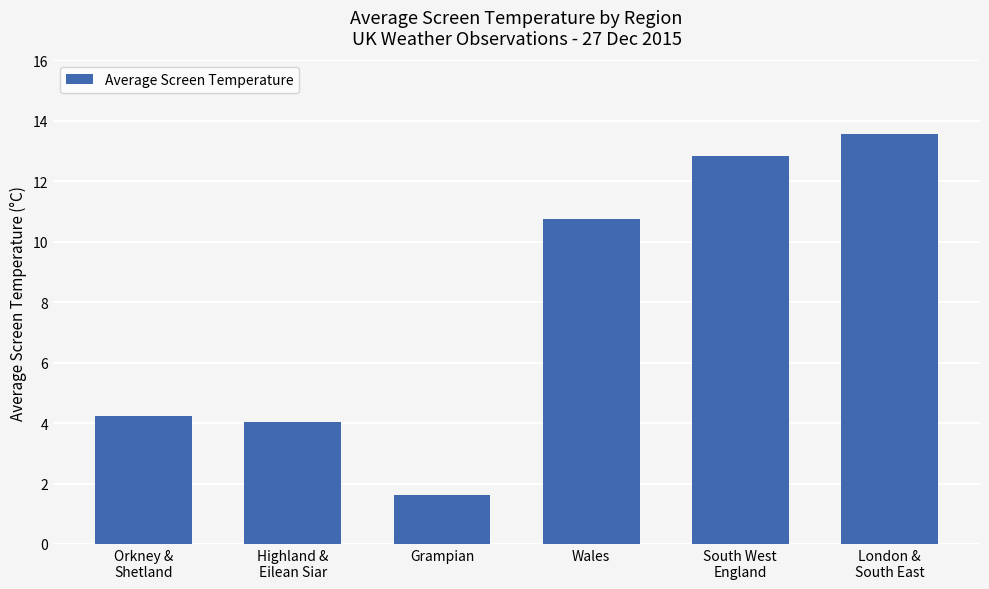

Between London &
South East and South West
England, which is larger?

London &
South East